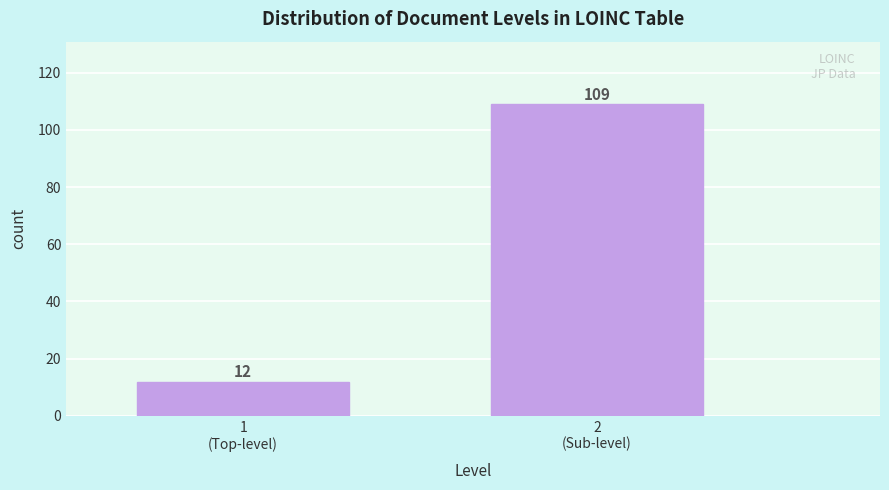

Reading left to right, what are all the values shown in this chart?

12	109